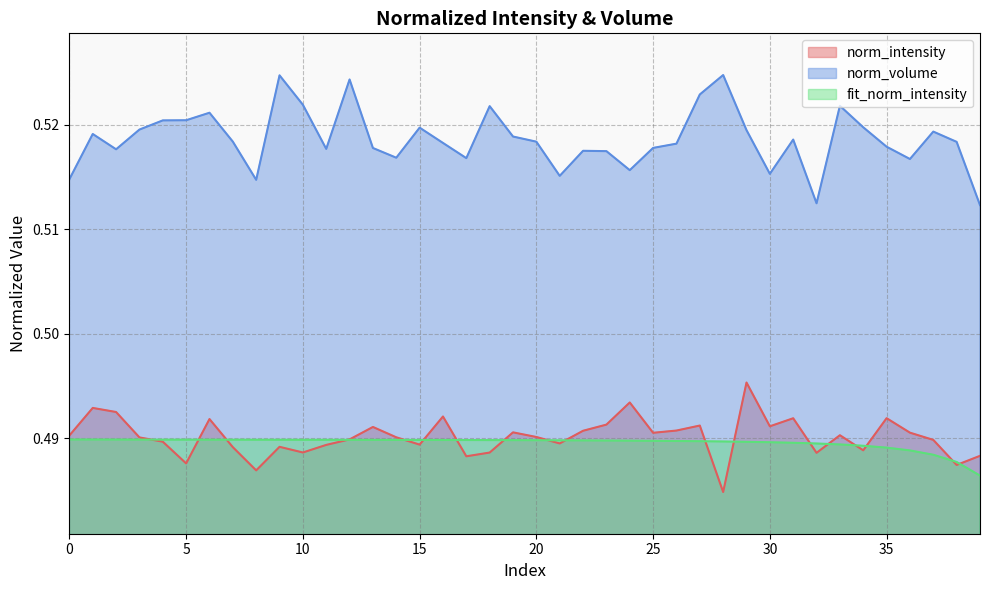

At which category does norm_intensity reach its first local valley?

5